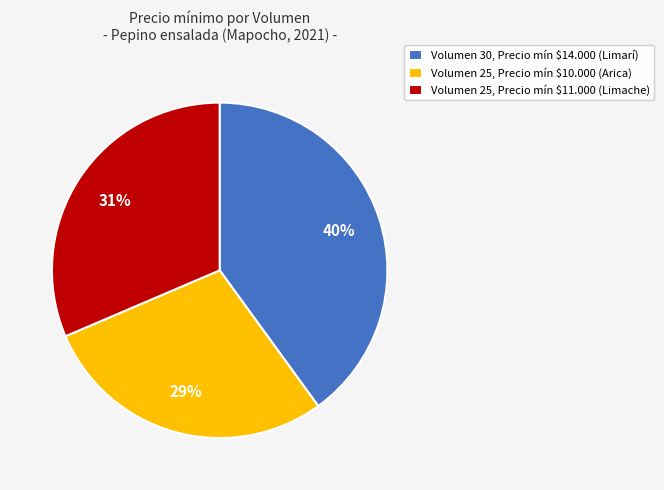

The Volumen 25, Precio mín $11.000 (Limache) slice represents 24% of the pie. True or false?

False